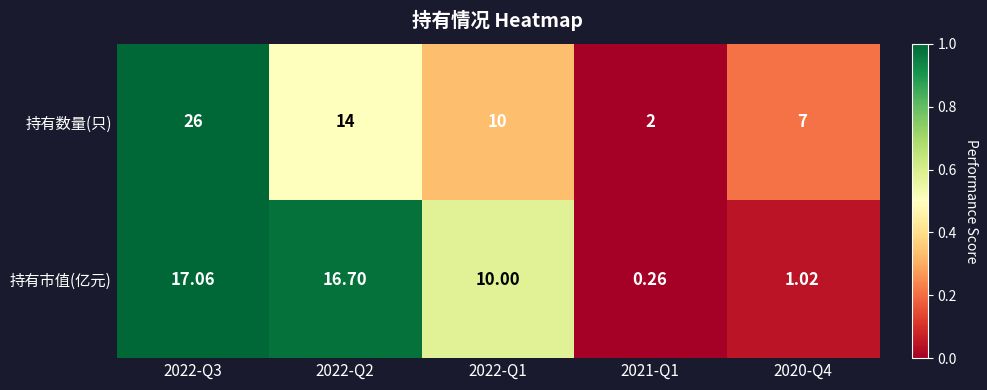

Between 2022-Q3 and 2021-Q1, which series saw the biggest shift?

持有数量(只)